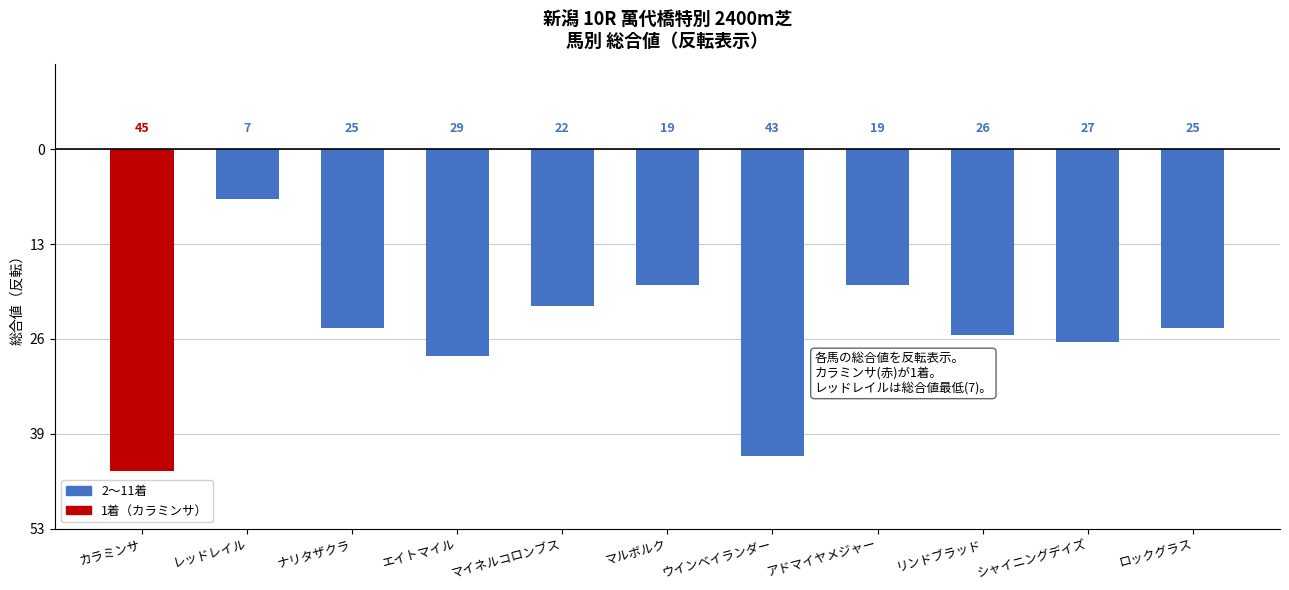

What is the difference between the maximum and minimum values?

38